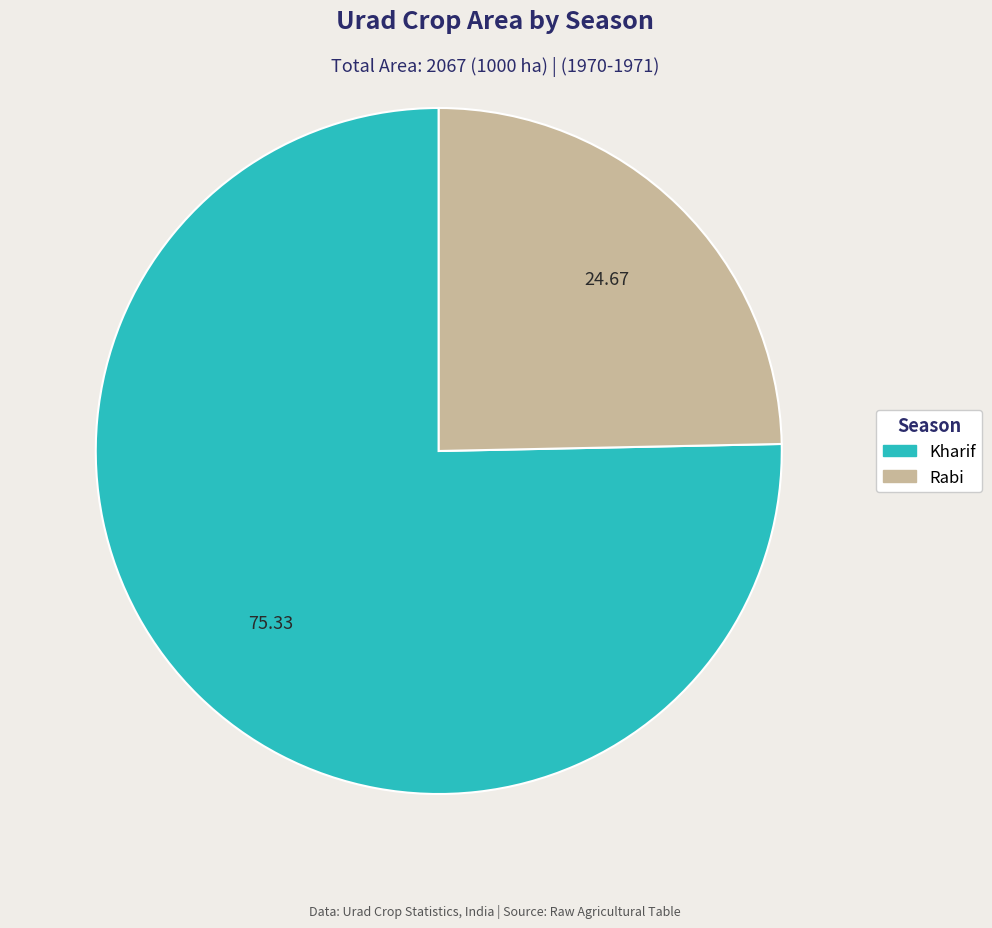

Is there a majority slice in this chart?

Yes